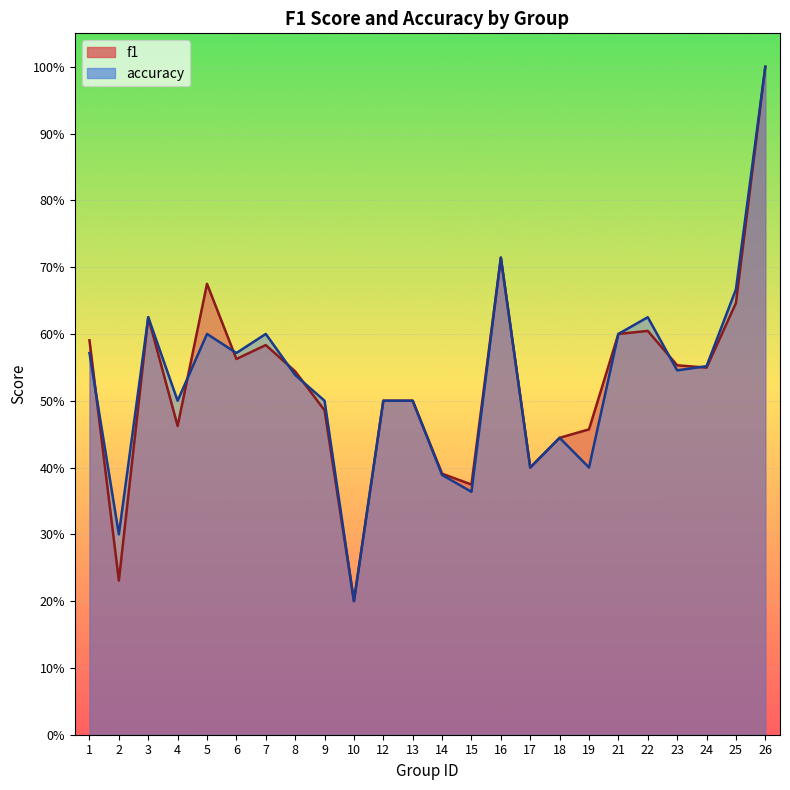

At which category does f1 reach its first local valley?

2